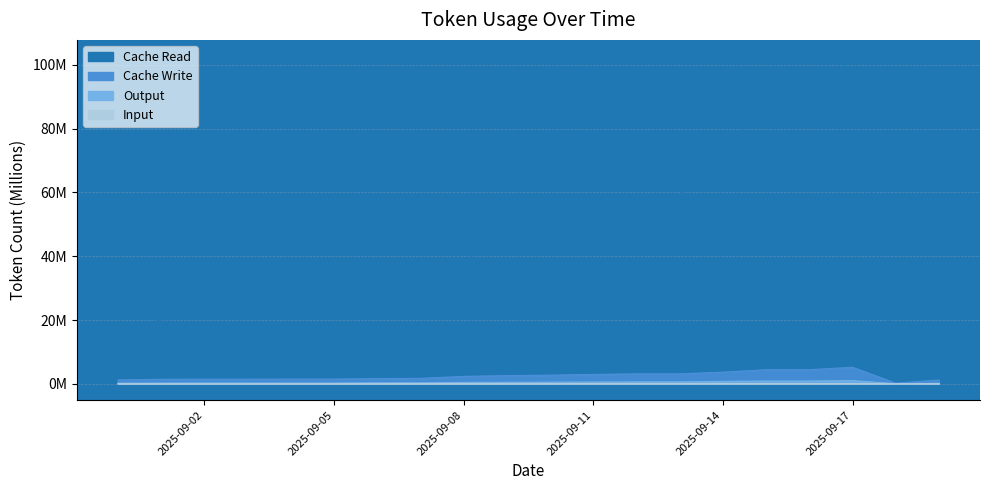

The Input series shows 0.0 at 2025-09-15. True or false?

False